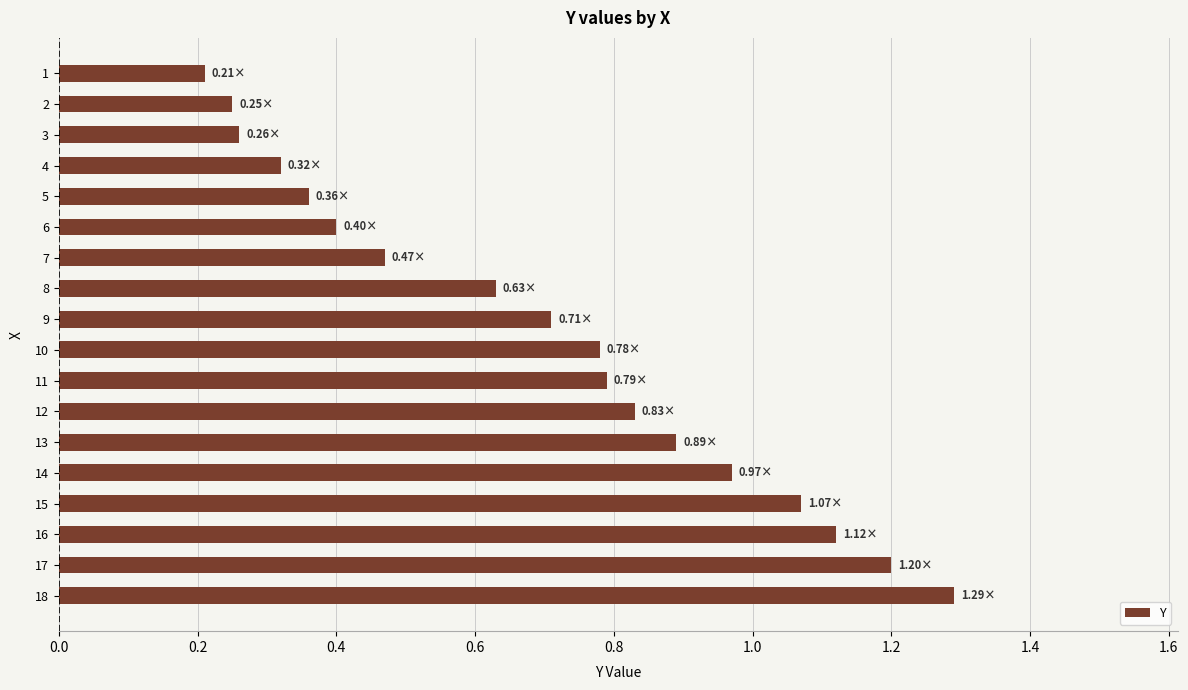

Does the chart contain any negative values?

No